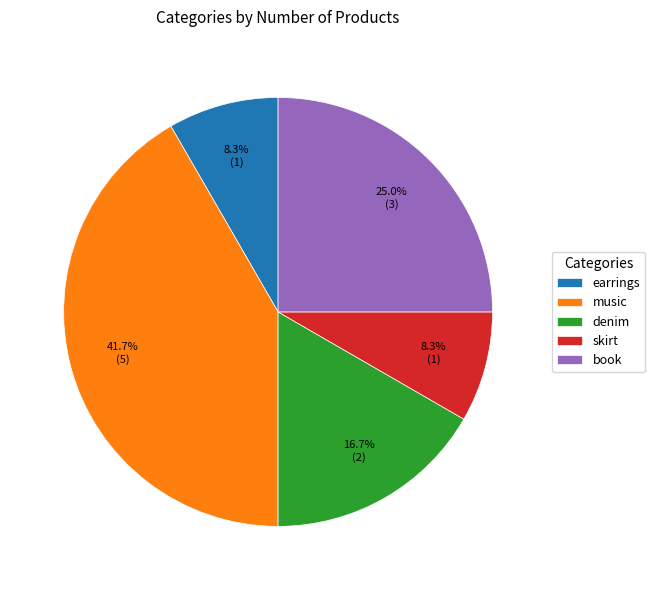

The music slice represents 42% of the pie. True or false?

True